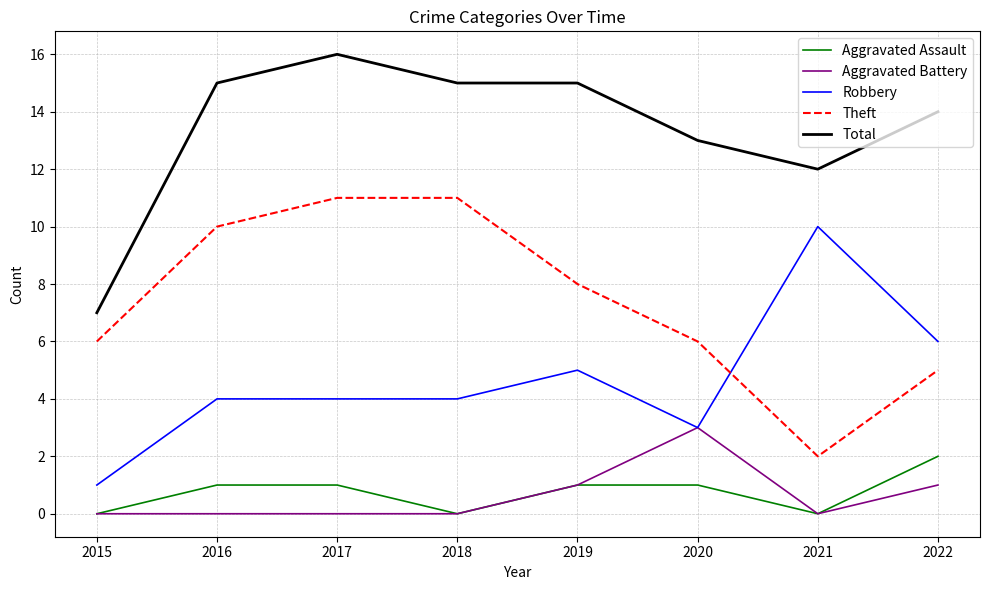

What is the total value across all series at 2017?

32